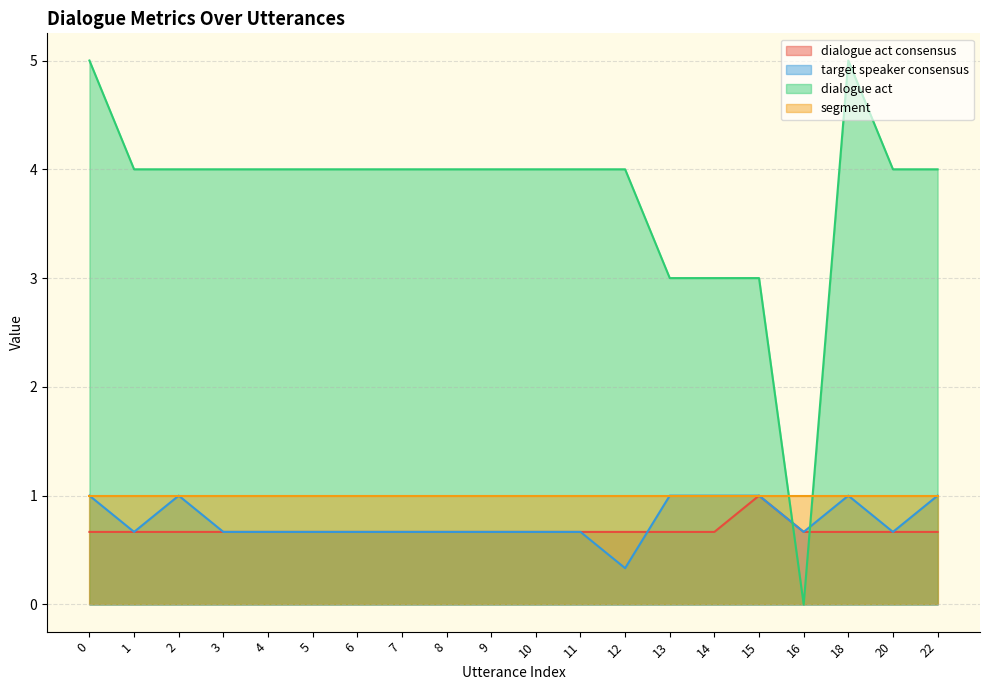

What is the average value of the dialogue act series?

3.8